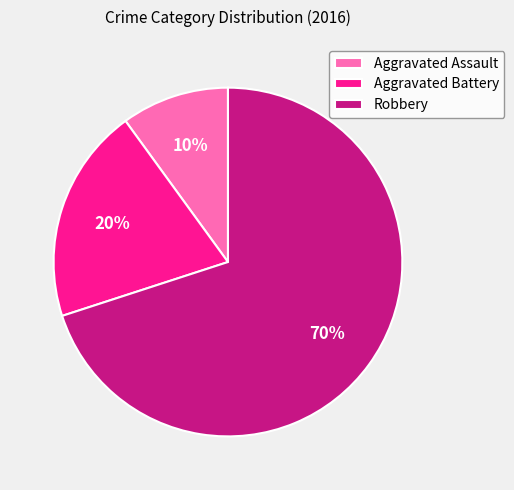

Rank the categories by value from lowest to highest.

Aggravated Assault, Aggravated Battery, Robbery